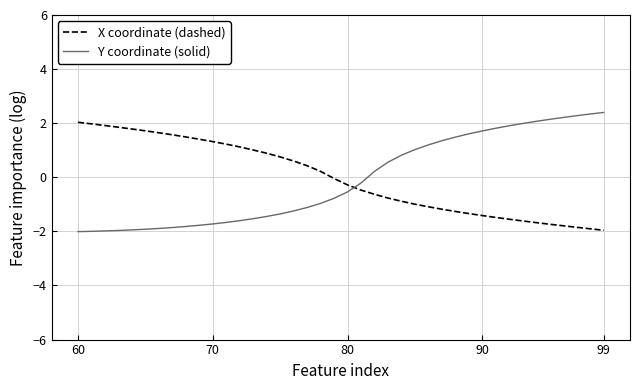

What is the smallest value displayed?

-2.0